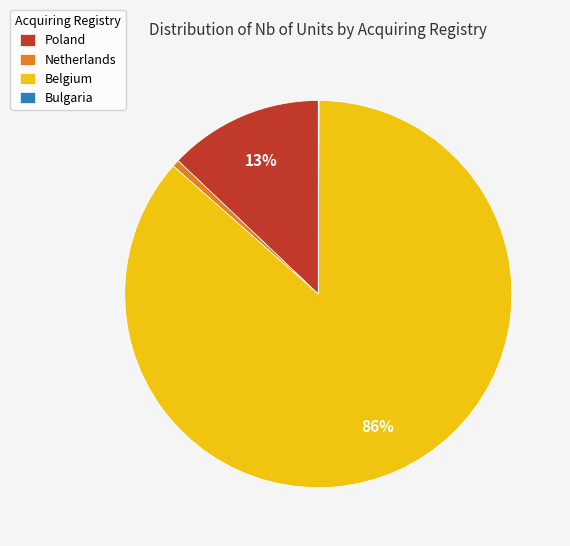

True or false: Netherlands accounts for 8% of the total.

False